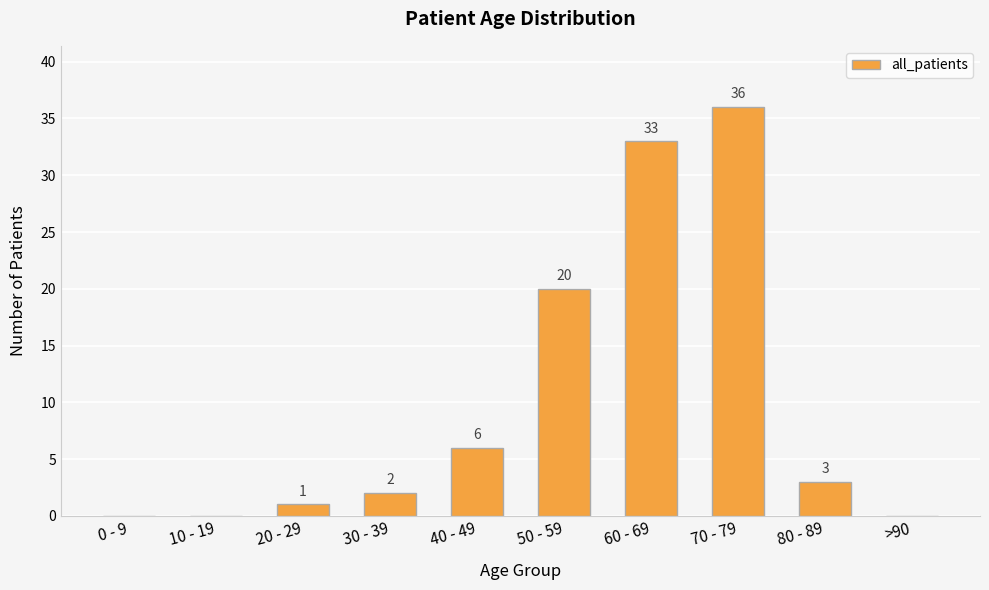

What is the sum of all values?

101